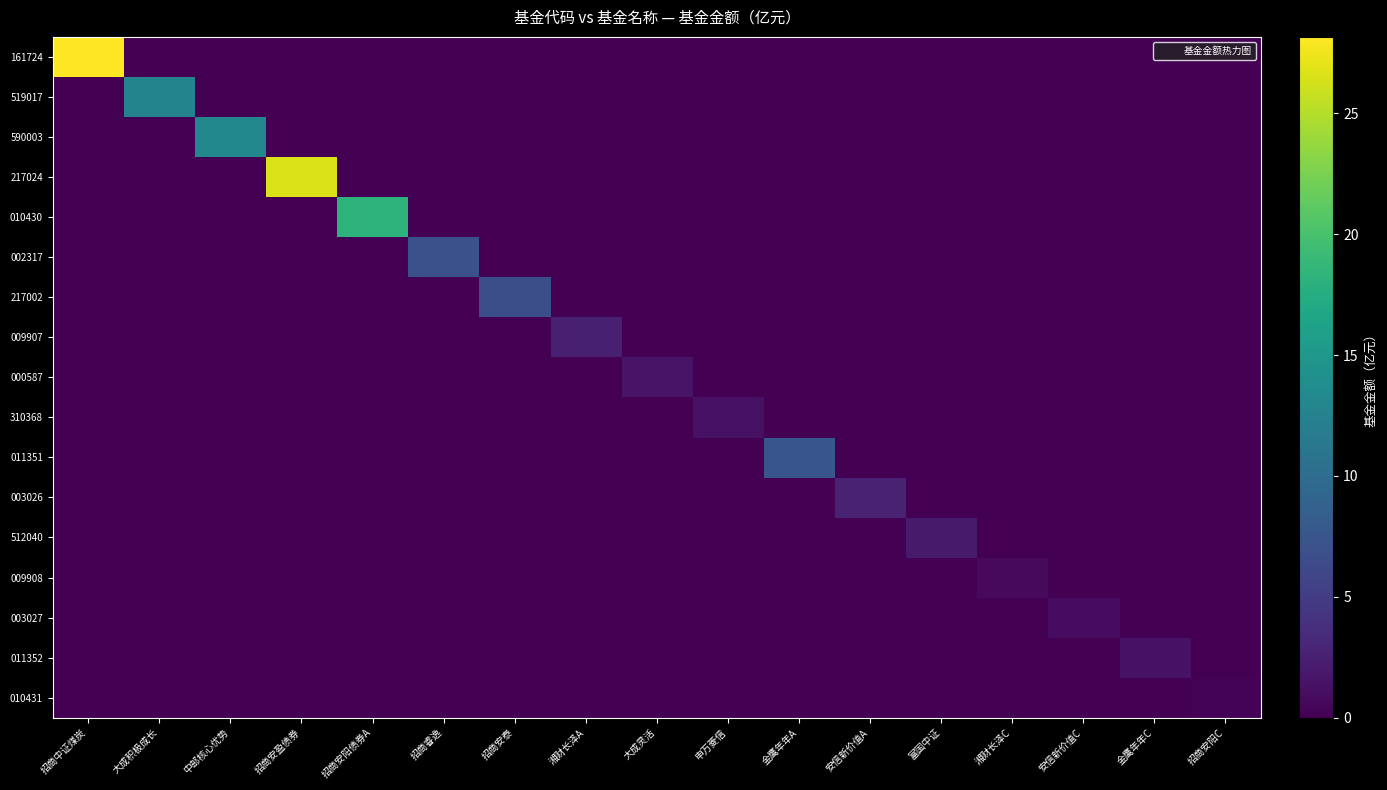

Which series has the largest total across all categories?

161724